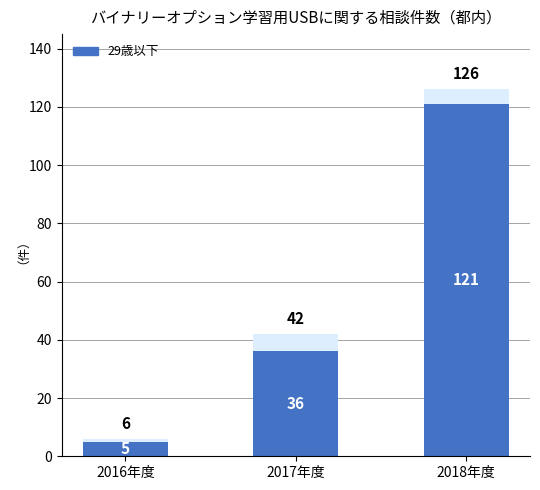

How many data points are less than 36?

1